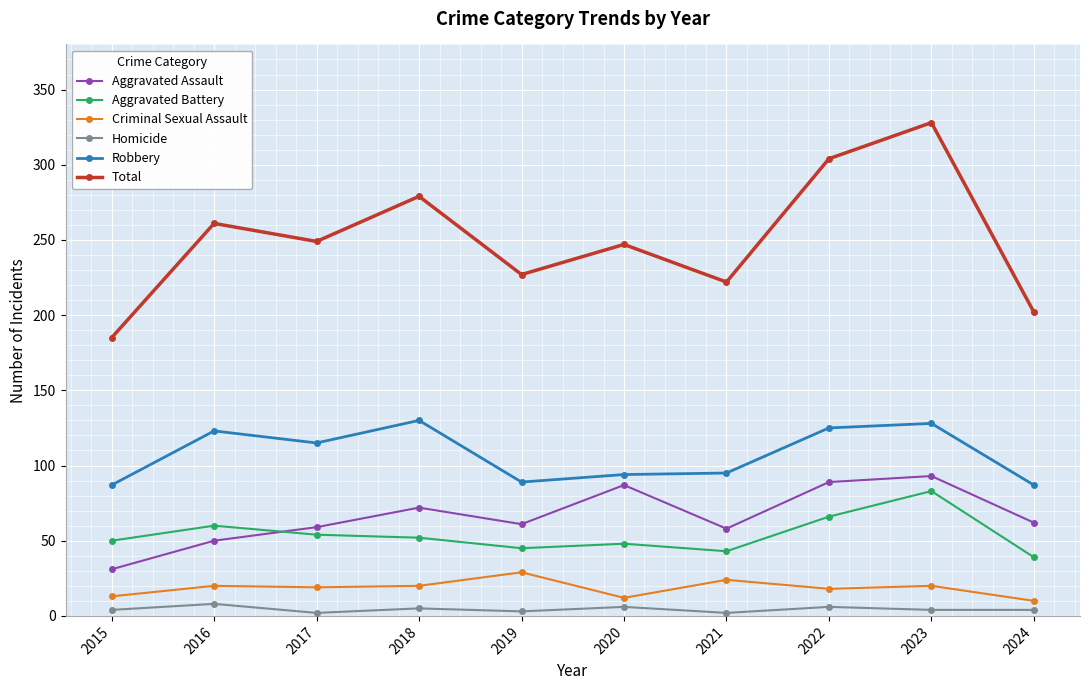

At which category is the sum across all series the highest?

2023